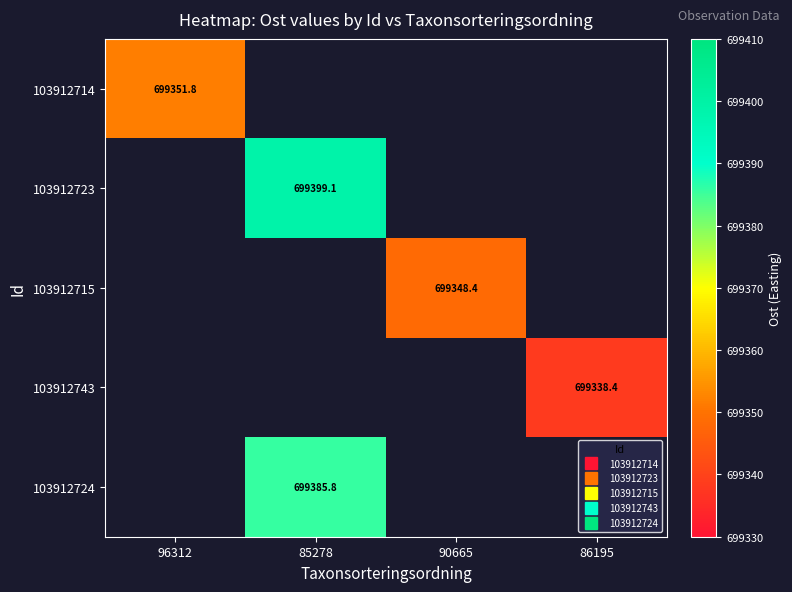

Which series has the widest spread of values?

103912714